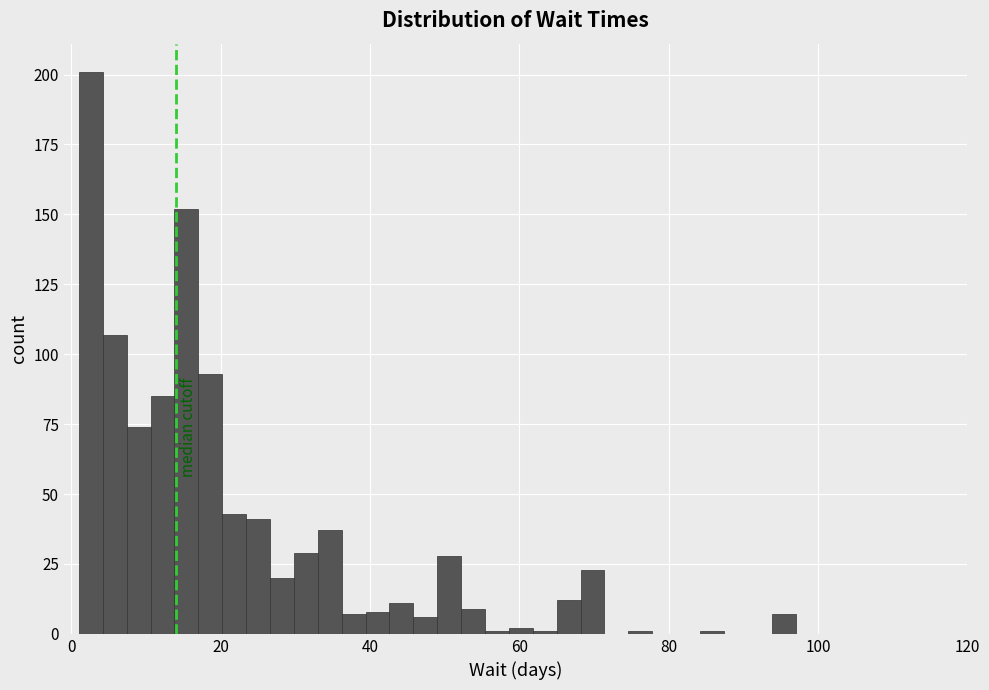

Around what value on the x-axis is the tallest bar? Give the approximate position of its centre, as read against the axis.

2